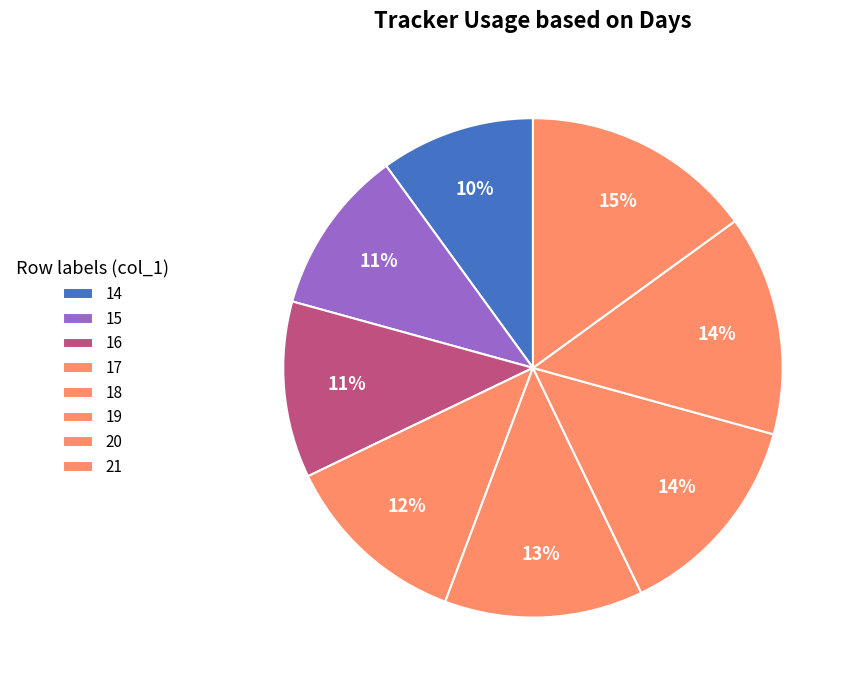

Approximately how many times larger is the value at 16 compared to 20?

0.8